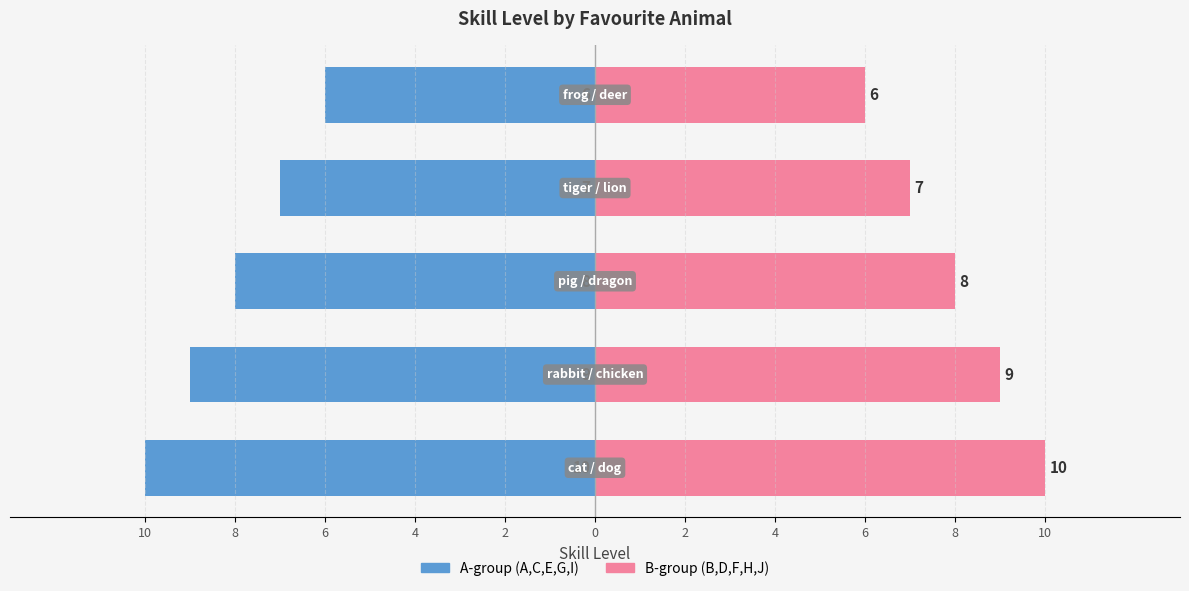

At 2, list the series in order from largest to smallest.

Name B-group, Name A-group